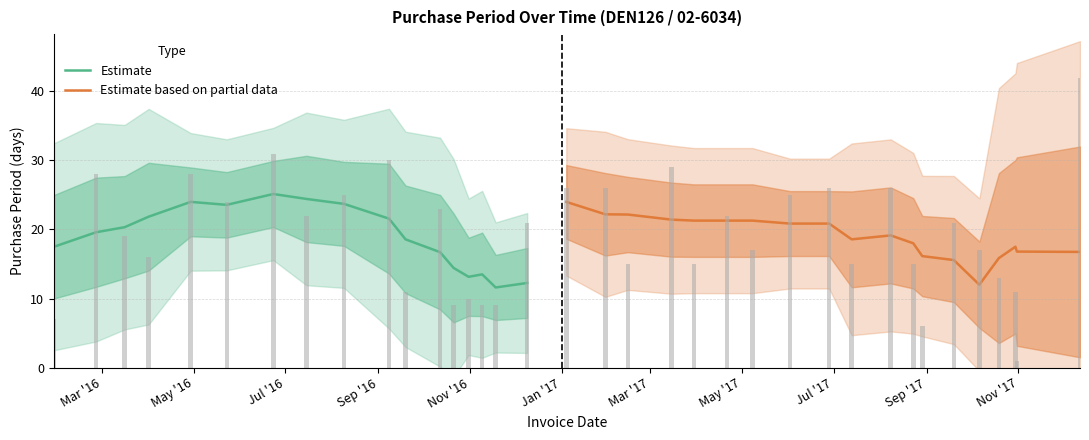

Reading left to right, what are all the values shown in this chart?

7	28	19	16	28	24	31	22	25	30	11	23	9	10	9	9	21	26	26	15	29	15	22	17	25	26	15	26	15	6	21	17	13	11	1	42